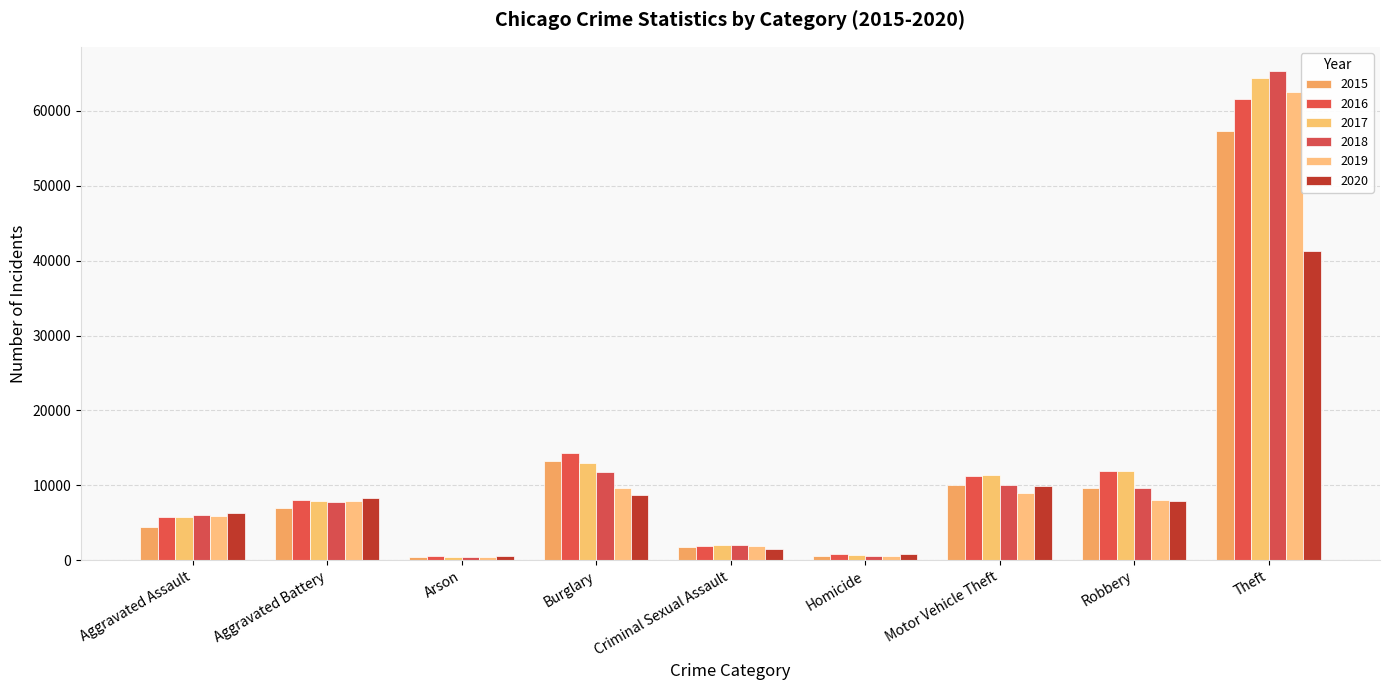

What is the sum of all 2016 values?

116107